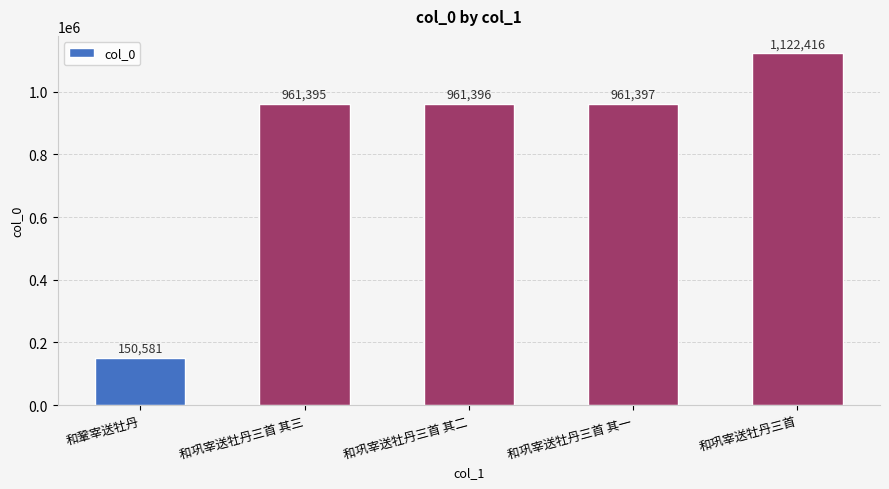

Reading left to right, transcribe all the data shown in this chart.

和鞏宰送牡丹=150581	和巩宰送牡丹三首 其三=961395	和巩宰送牡丹三首 其二=961396	和巩宰送牡丹三首 其一=961397	和巩宰送牡丹三首=1122416